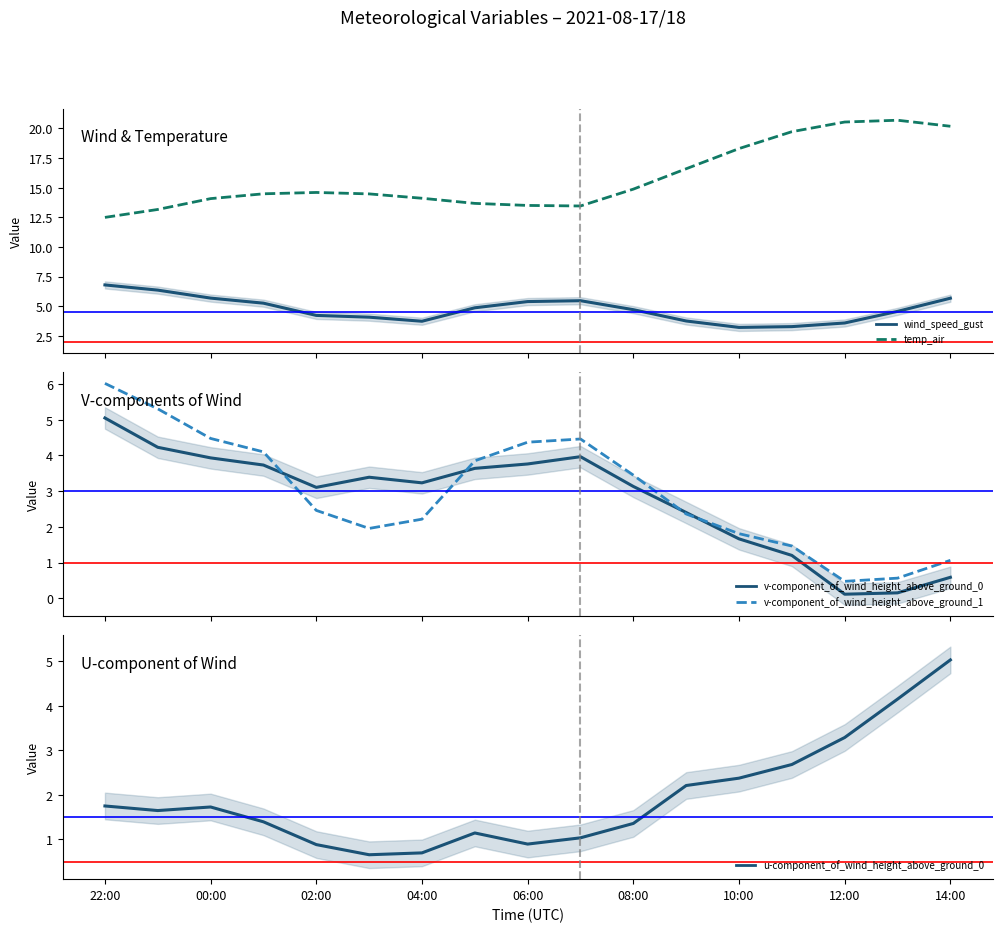

What is the label of the 12th point from the left?

2021-08-18 09:00